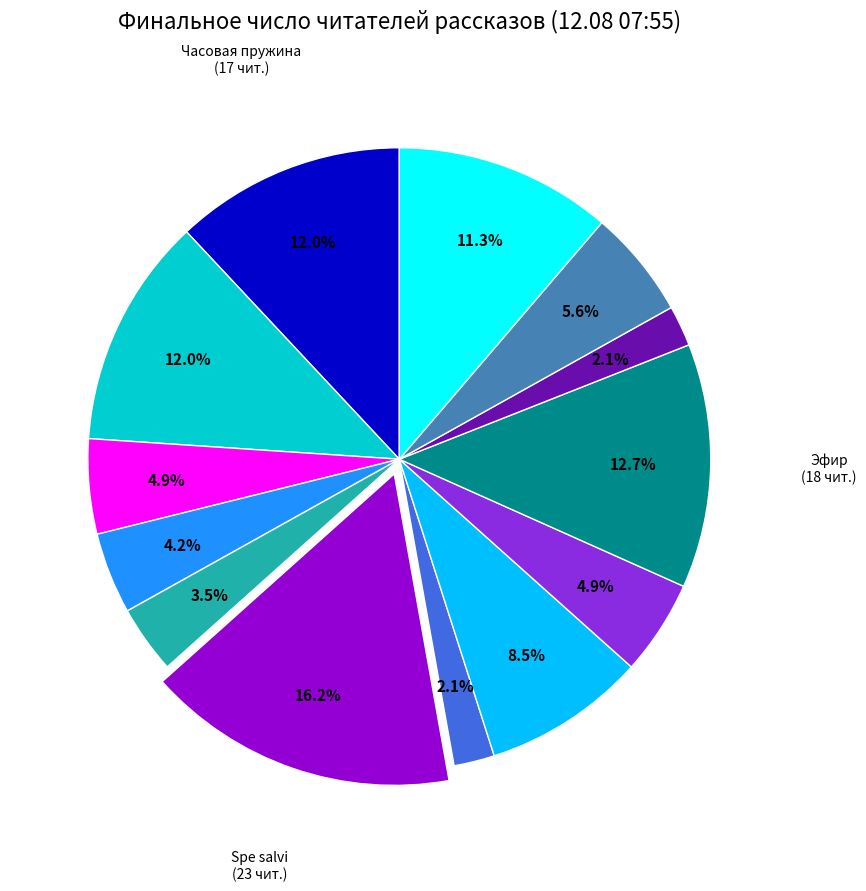

Is there any slice that represents more than half of the pie?

No